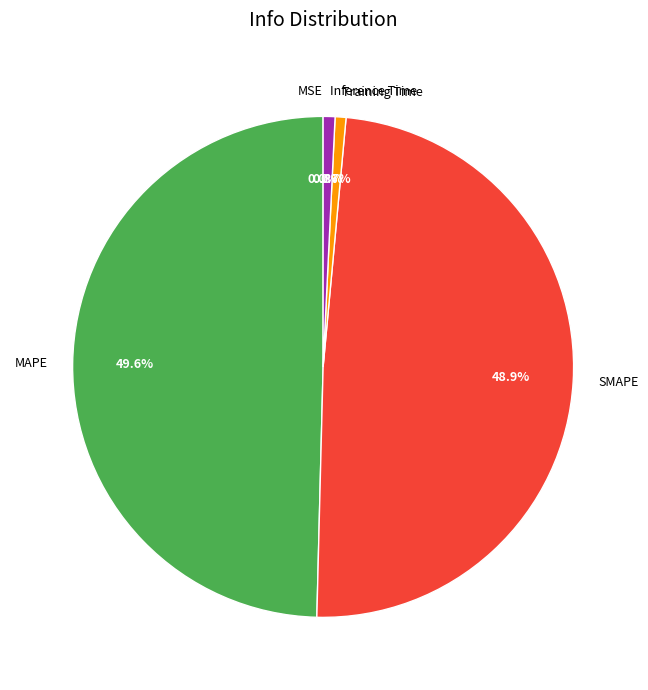

How much of the chart is everything except Training Time?

99.3%